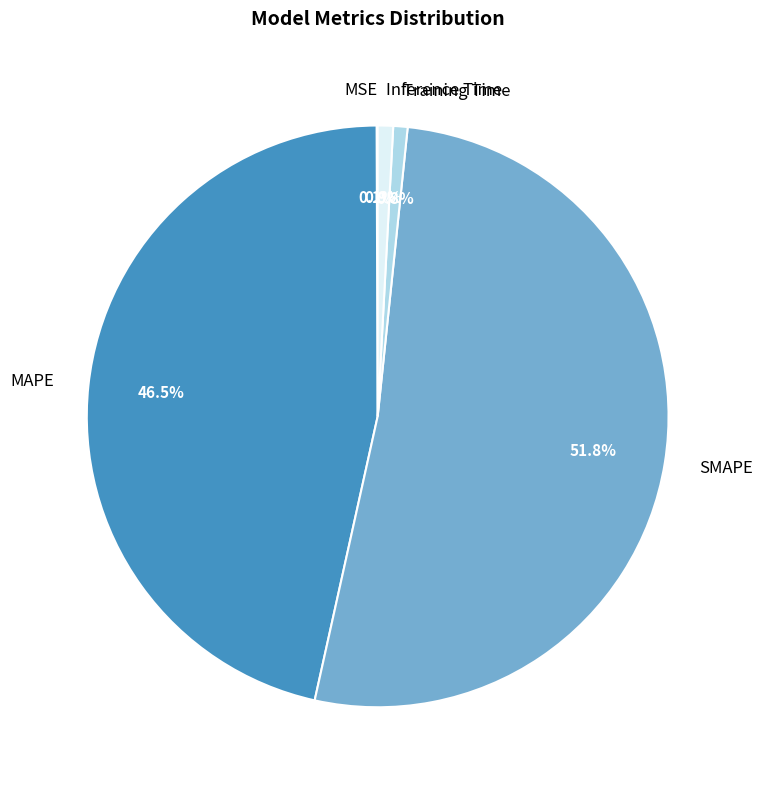

Does any single category account for the majority?

Yes